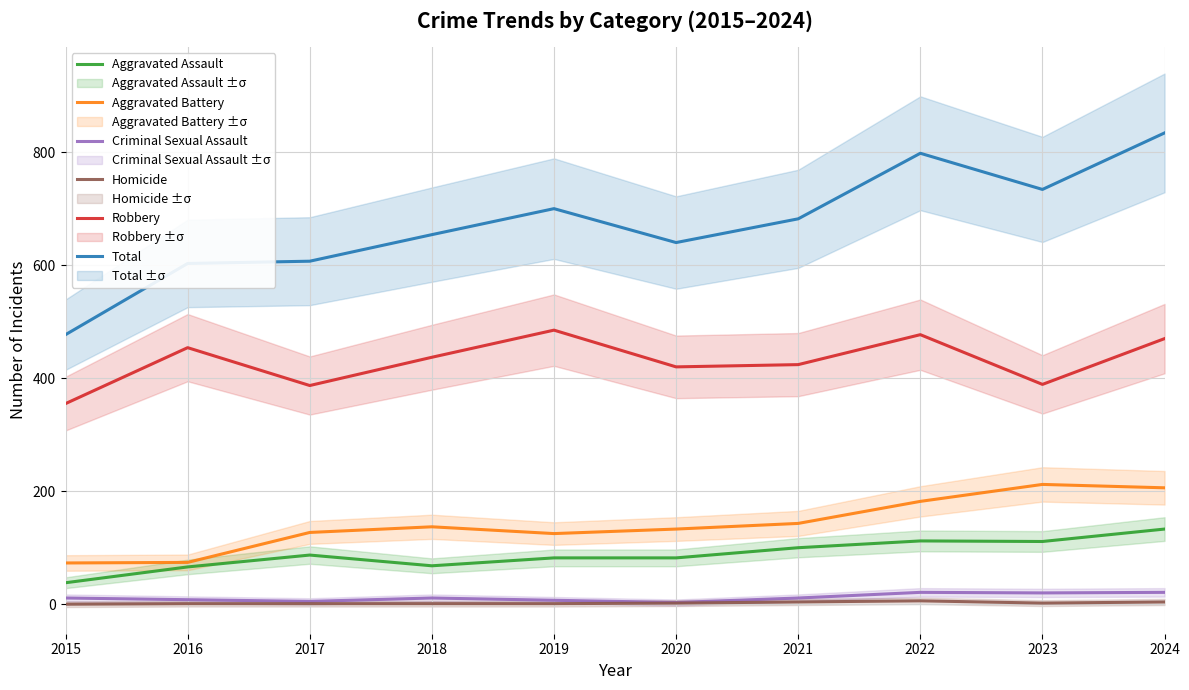

How many Homicide values are between 1 and 4?

8